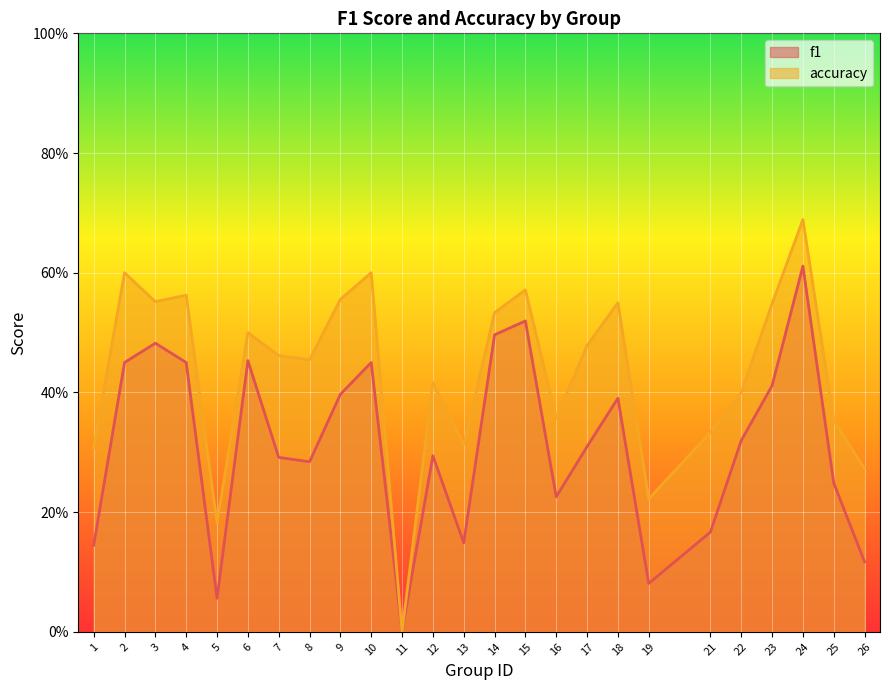

True or false: accuracy and f1 intersect in this chart.

False